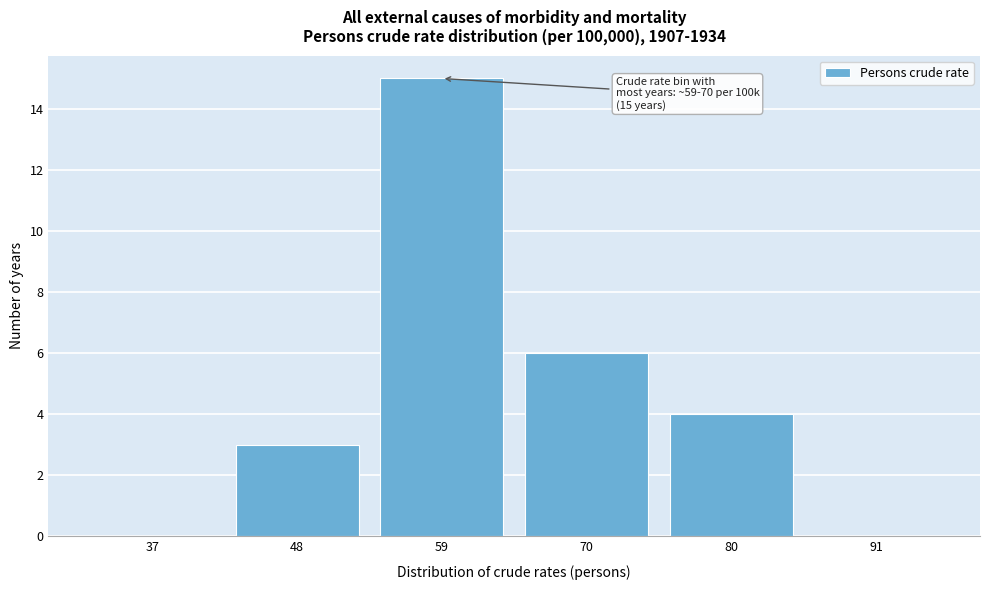

Reading left to right, transcribe all the data shown in this chart.

37=0	48=3	59=15	70=6	80=4	91=0